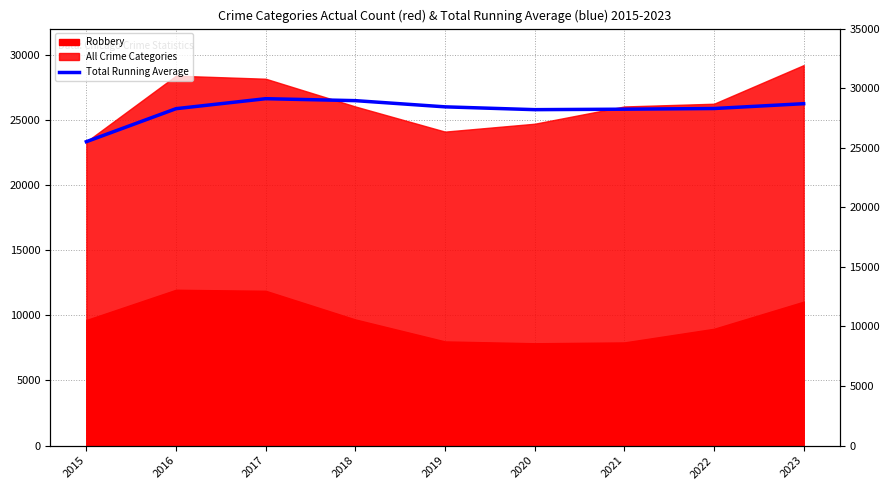

At which label is the value closest to 24971?

2020